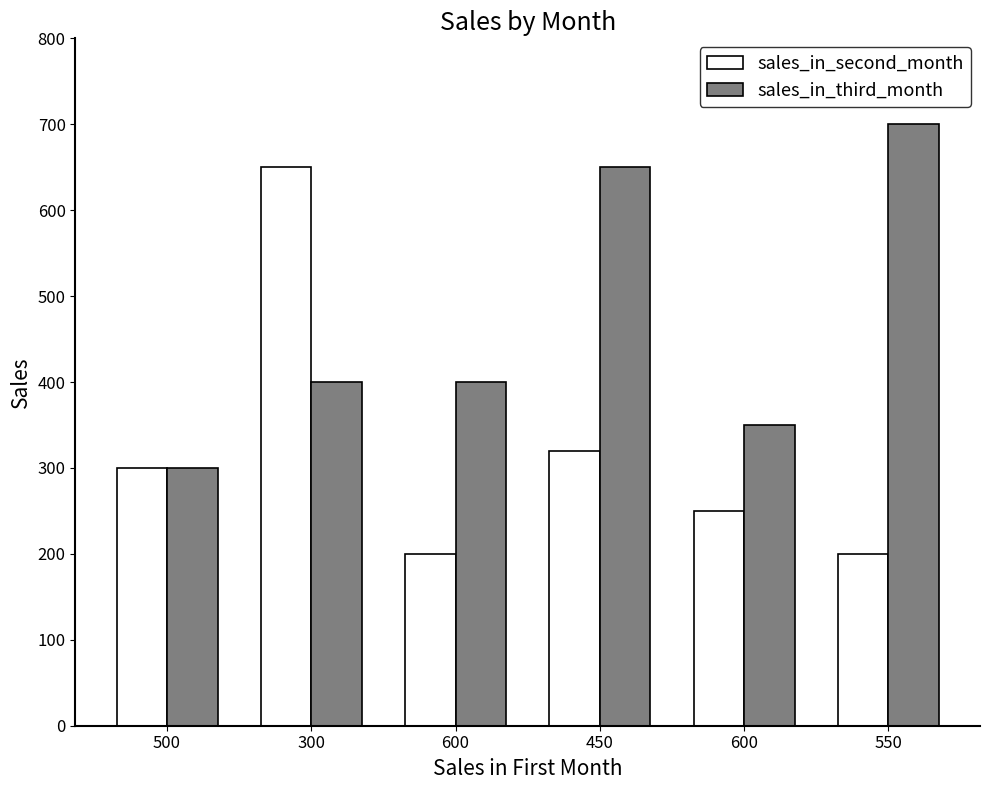

Which series changed the most between 600 and 550?

sales_in_third_month